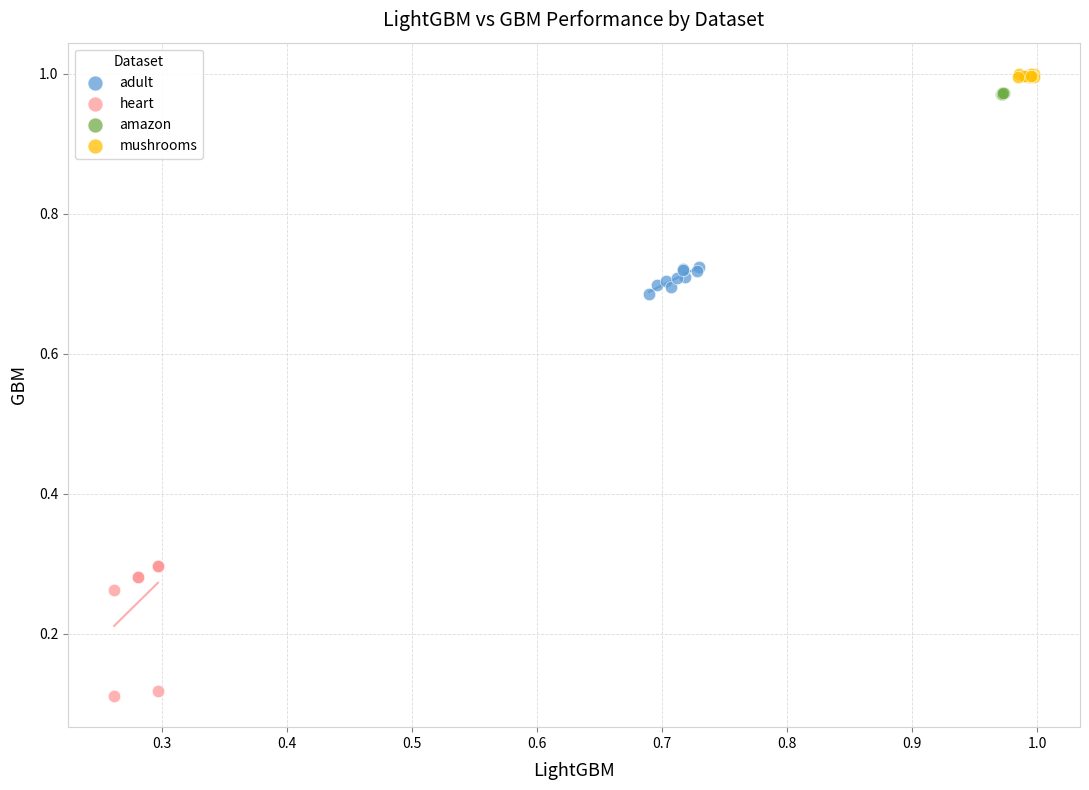

Which series reaches the minimum Y coordinate?

heart